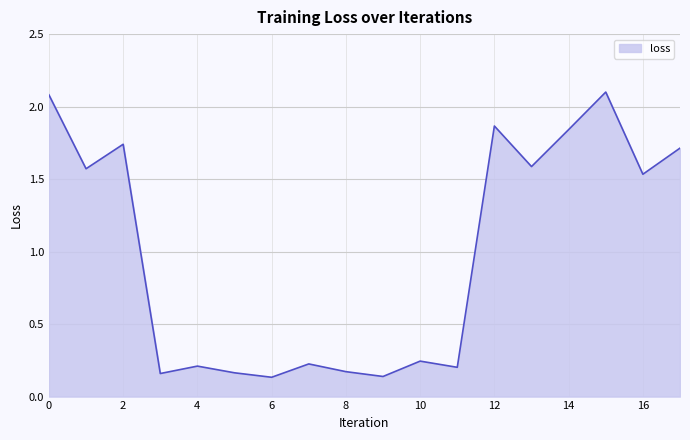

What is the maximum value shown in the chart?

2.1